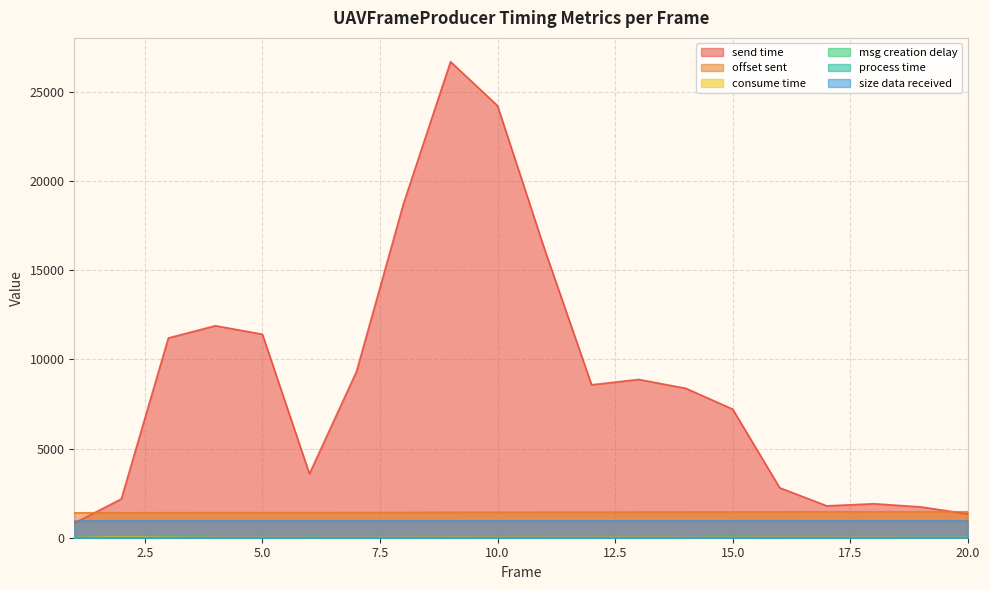

Which series has the largest total across all categories?

send time